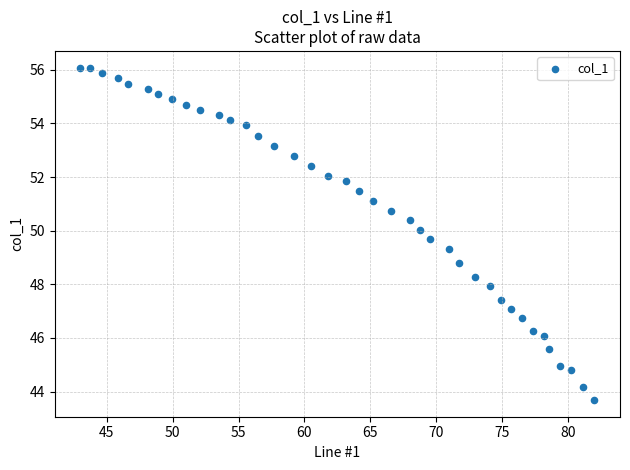

What is the range of Y values (max minus min)?

12.4